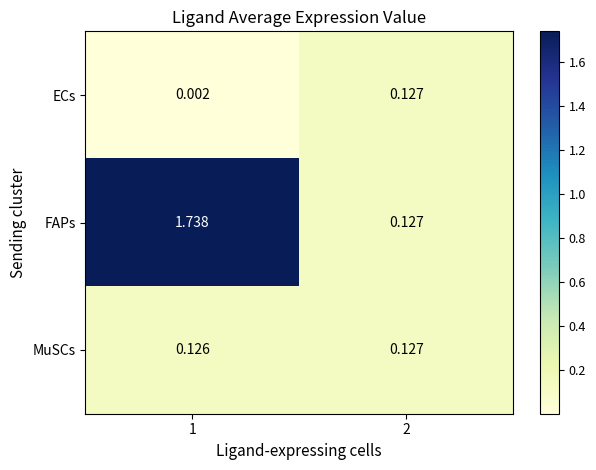

How many categories are shown in the chart?

2